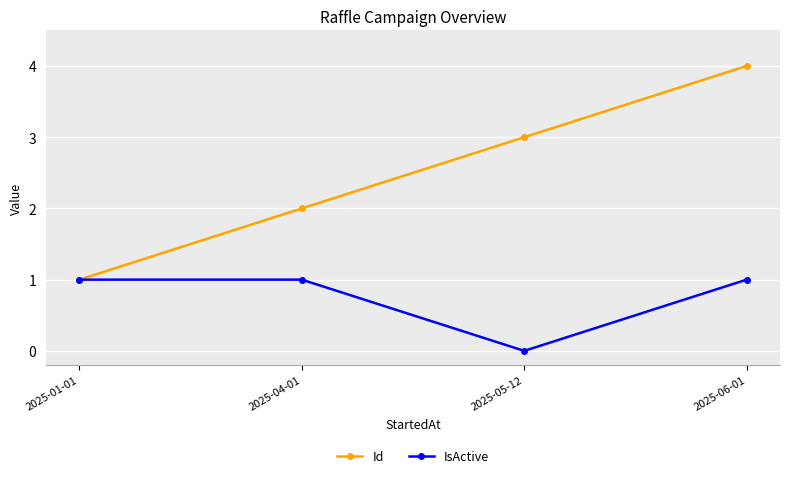

Does the chart have visible grid lines?

Yes